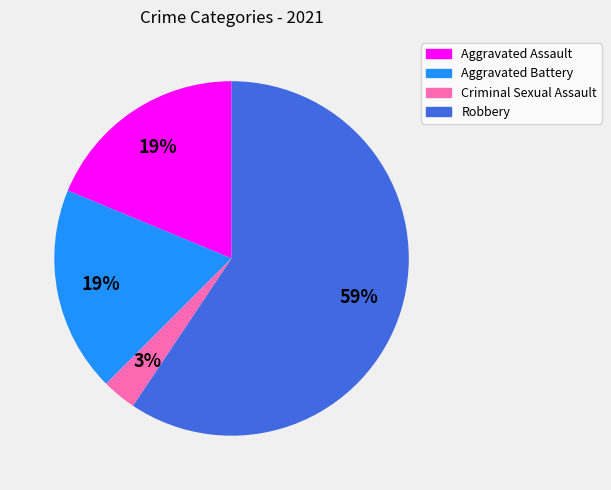

Which has a higher value, Robbery or Aggravated Assault?

Robbery